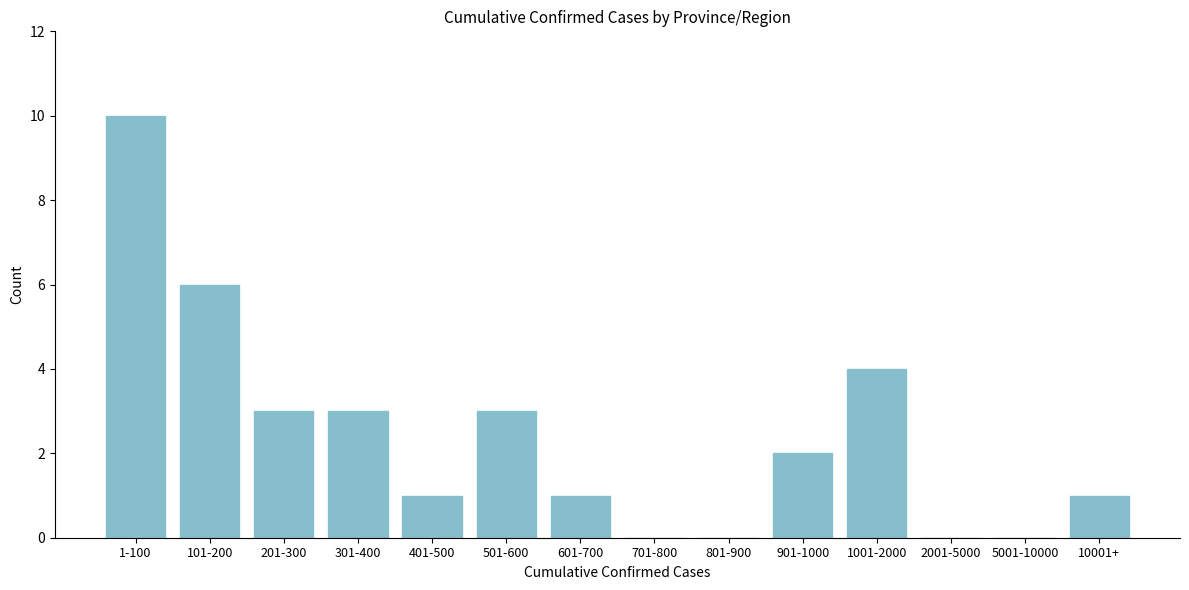

Reading right to left, extract all data points from this chart.

10001+=1	5001-10000=0	2001-5000=0	1001-2000=4	901-1000=2	801-900=0	701-800=0	601-700=1	501-600=3	401-500=1	301-400=3	201-300=3	101-200=6	1-100=10